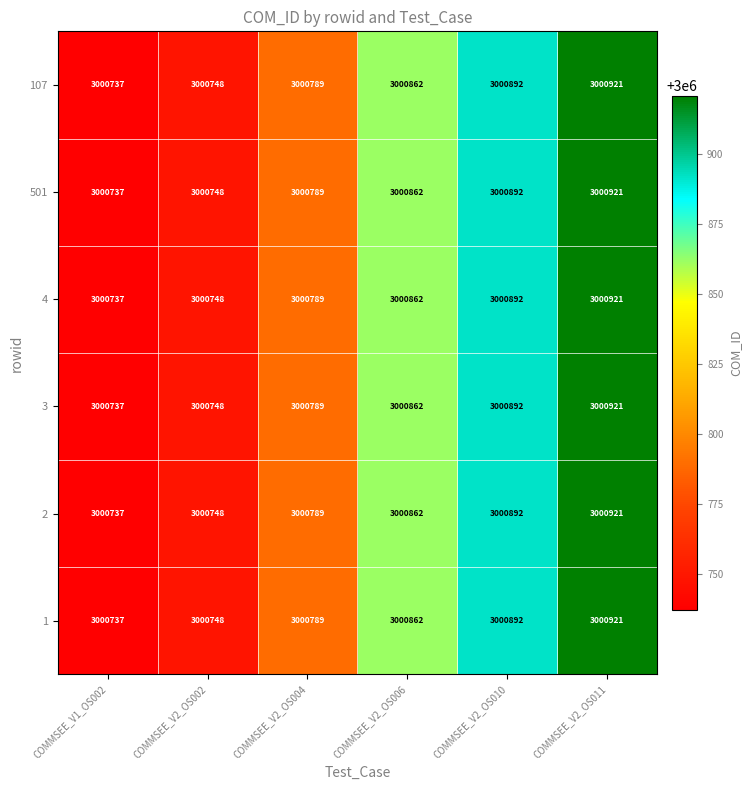

Where is 1 nearest to the value 3000829?

COMMSEE_V2_OS006